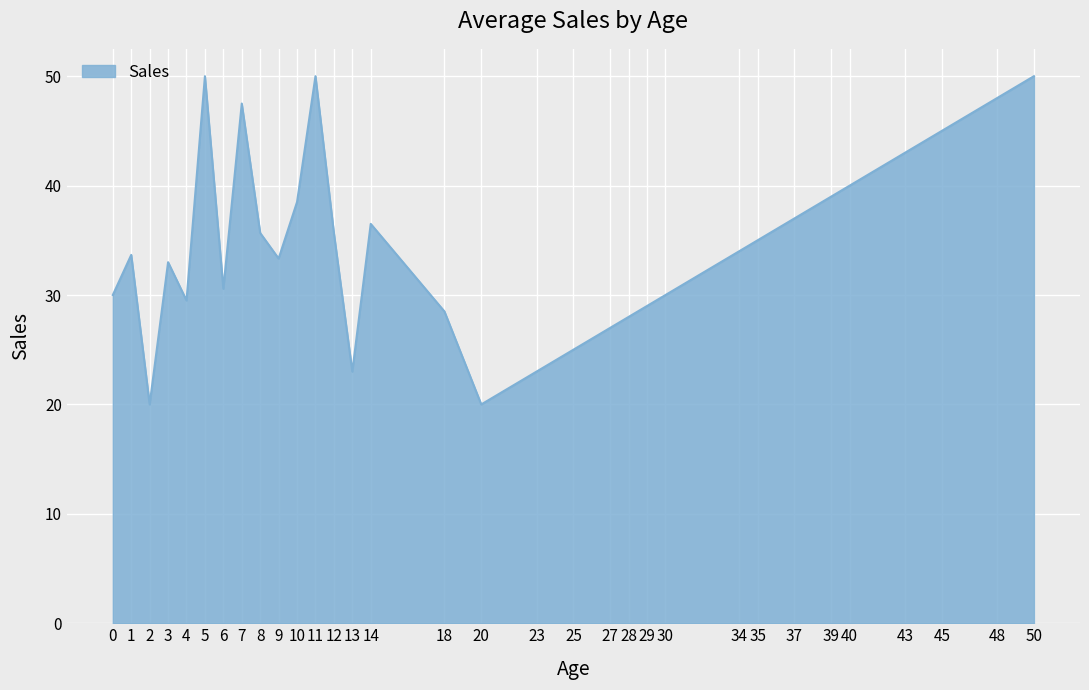

What is the difference between the maximum and minimum values?

30.0